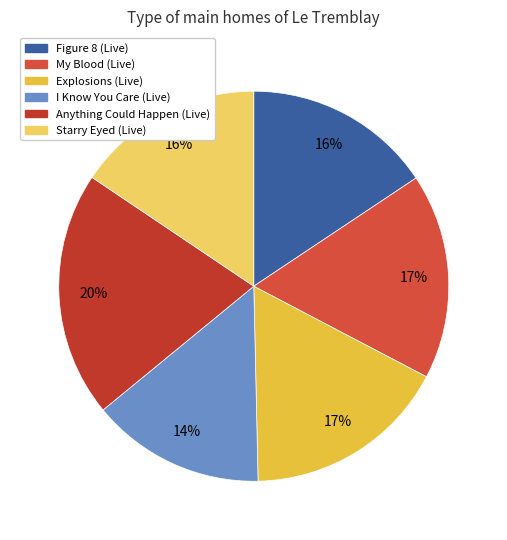

How many slices are in this pie chart?

6